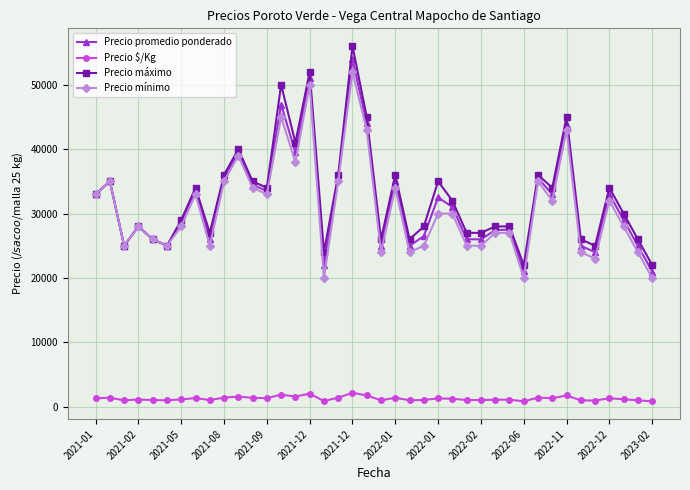

What is the value of the Precio promedio ponderado point at the 10th from the left?

35480